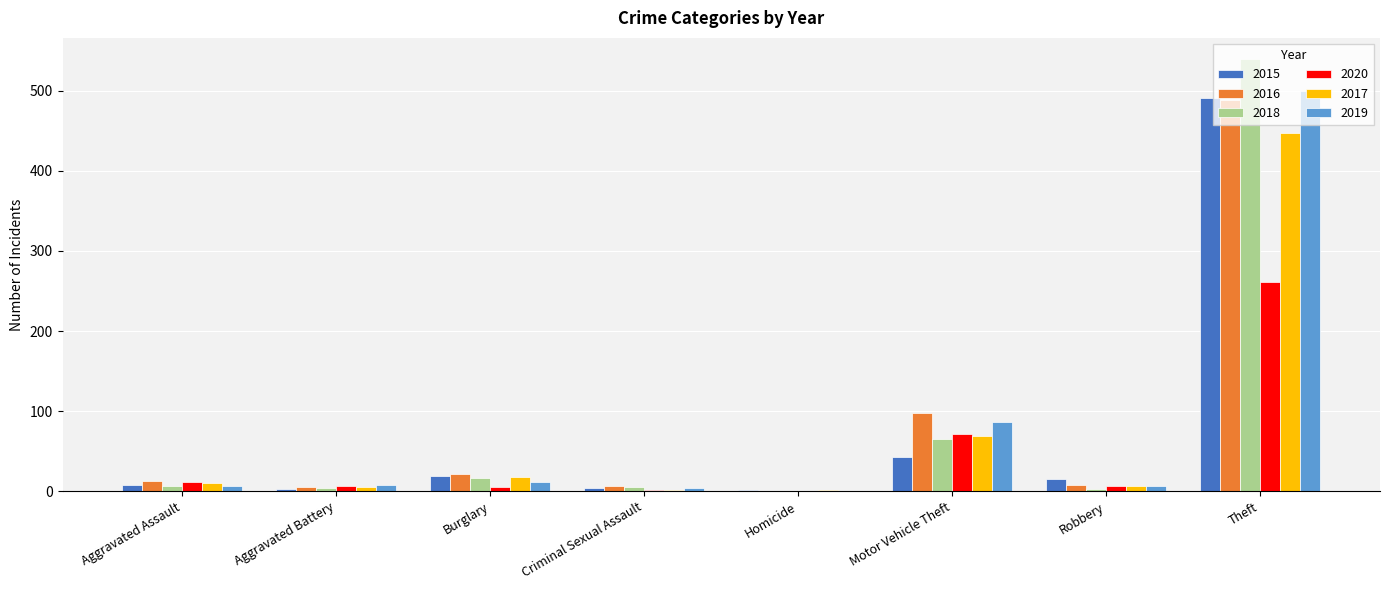

Is the value of 2020 at Motor Vehicle Theft greater than the value of 2017 at Aggravated Battery?

Yes